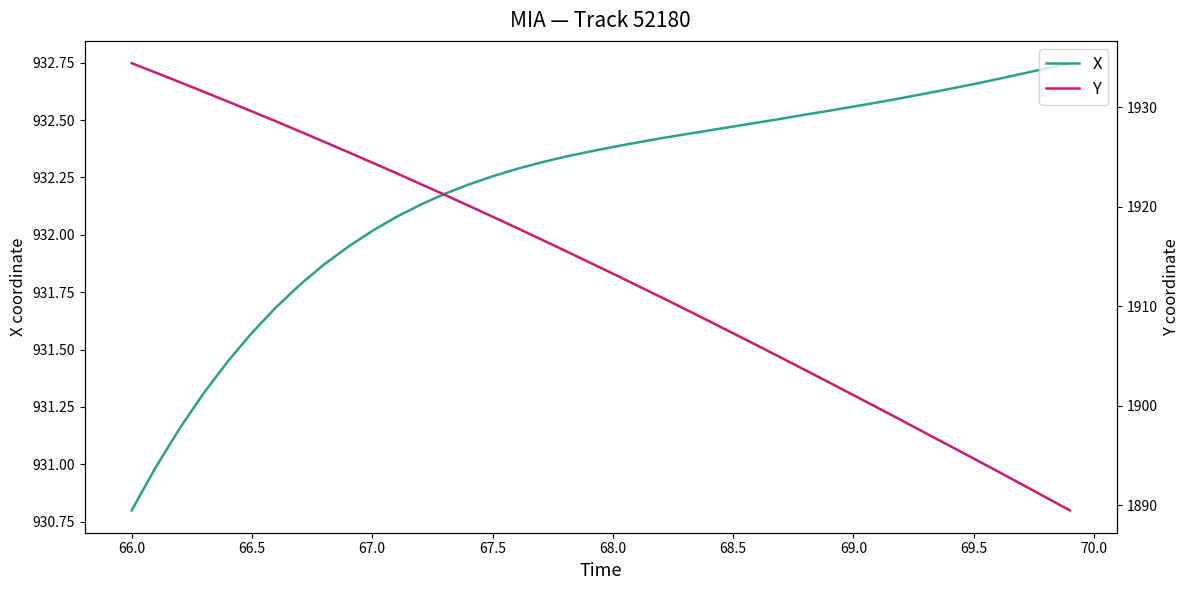

At which label does X reach its minimum?

66.0